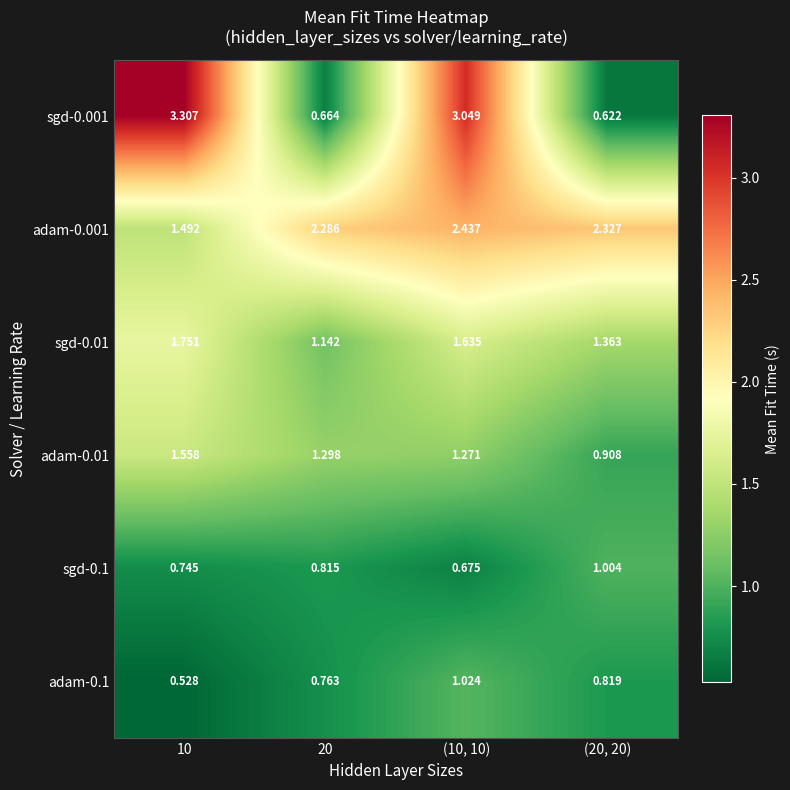

Which series has the largest total across all categories?

adam-0.001